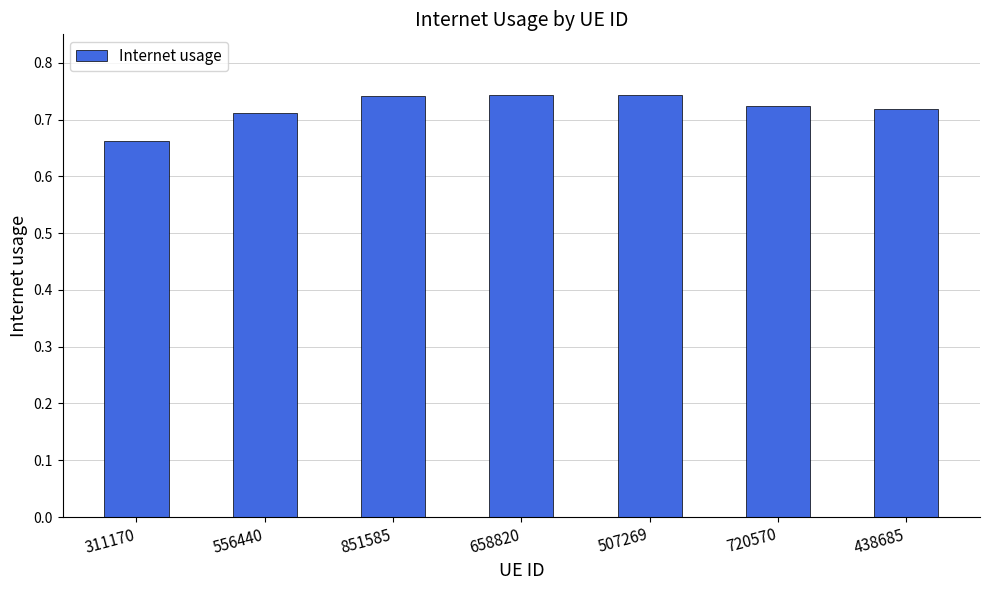

Is it true that the value at 851585 is 1.2?

False